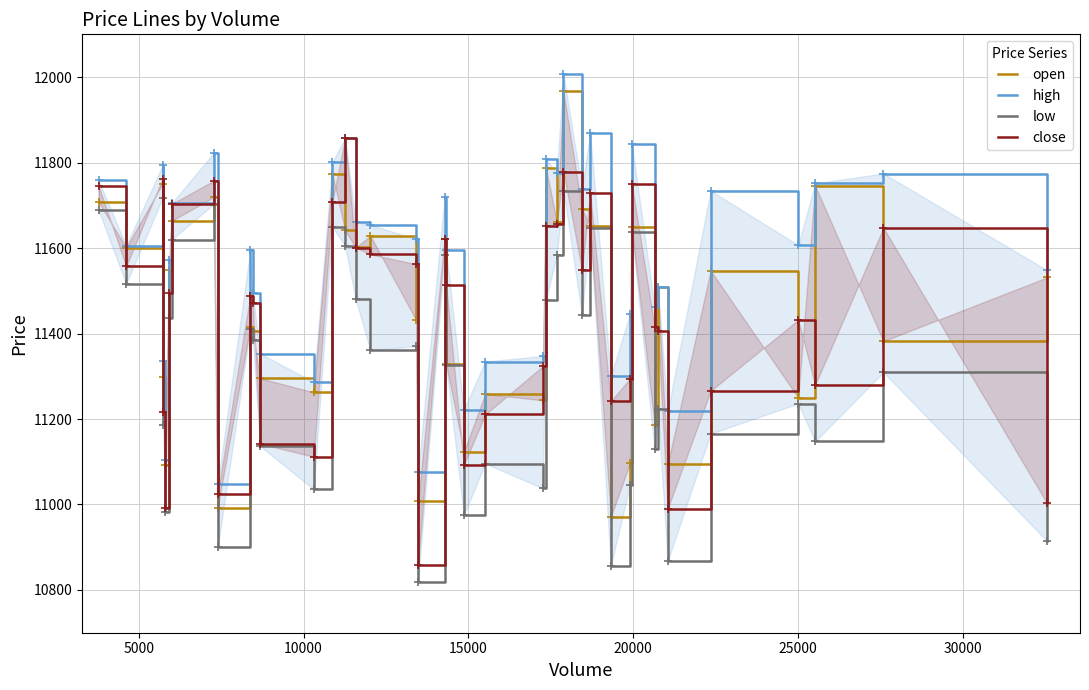

What is the difference between the second highest and minimum values in the high series?

820.8